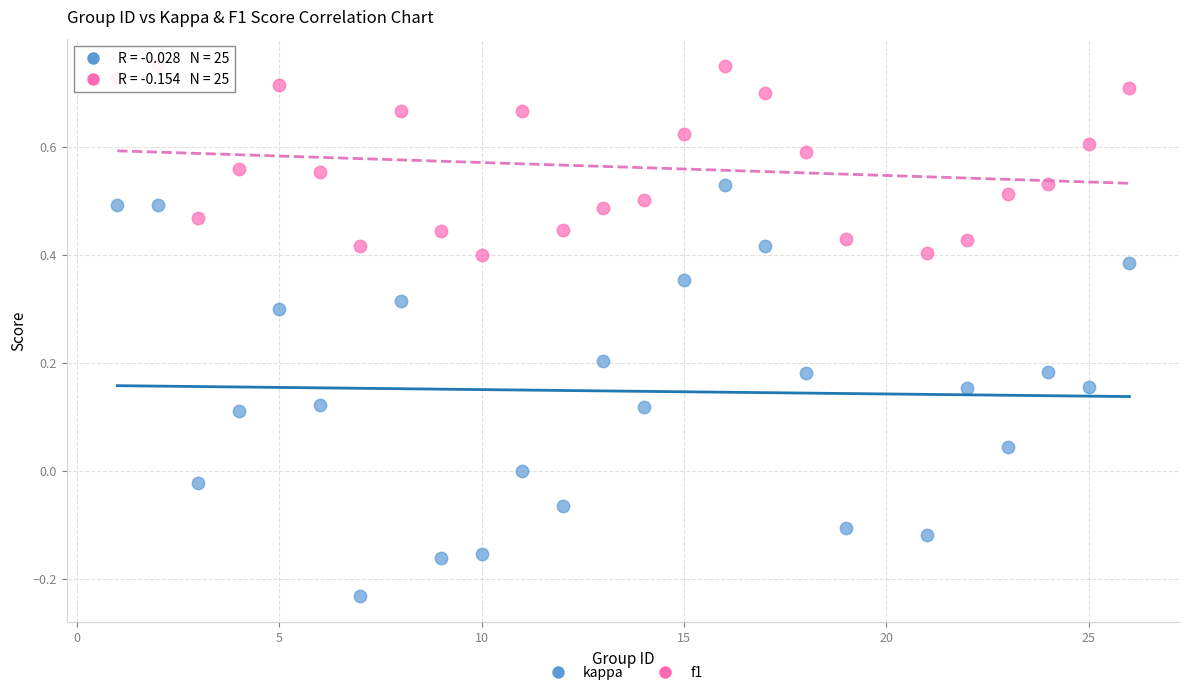

Which series reaches the maximum Y coordinate?

f1